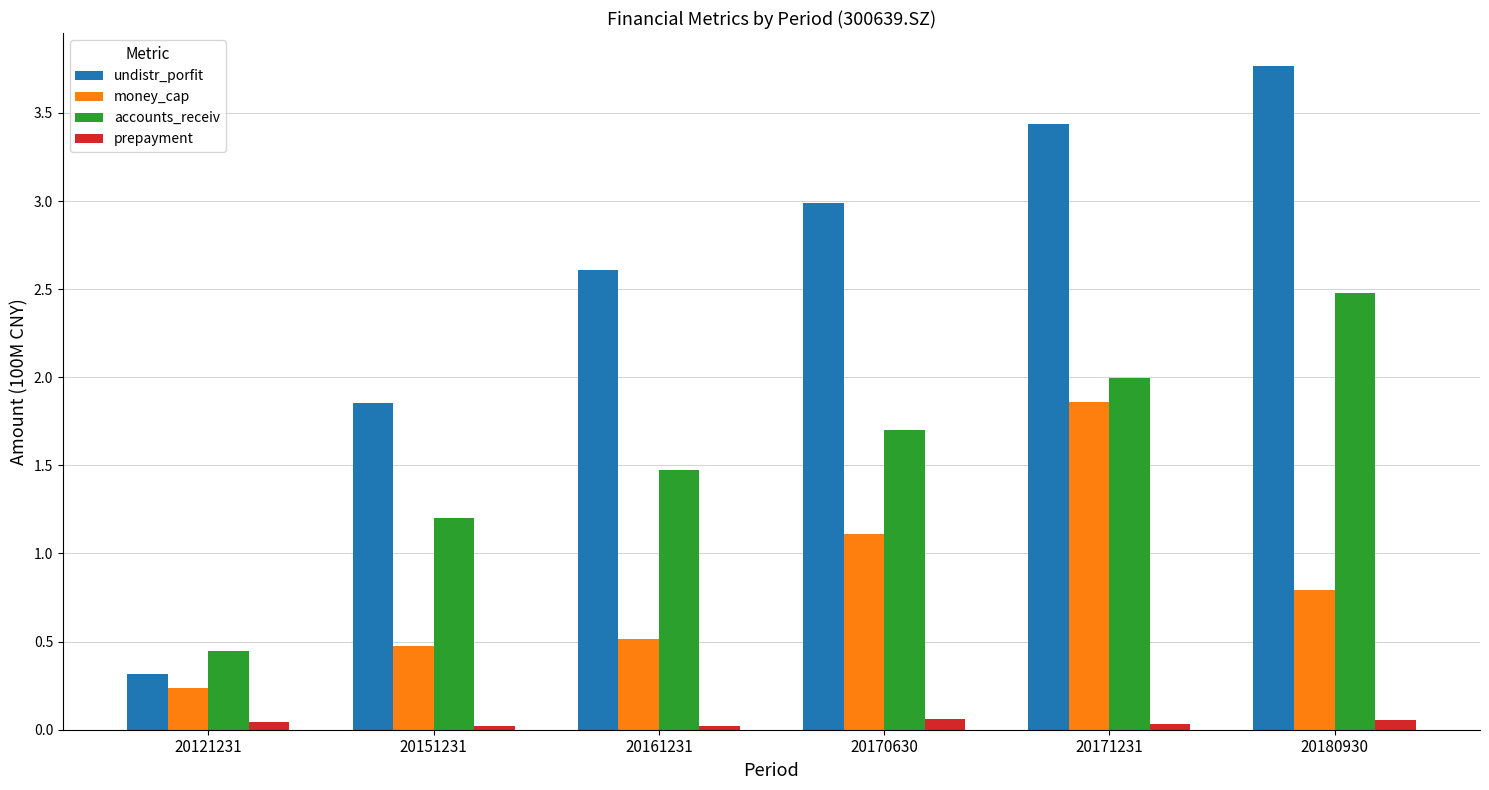

Which series has the largest range (max minus min)?

undistr_porfit